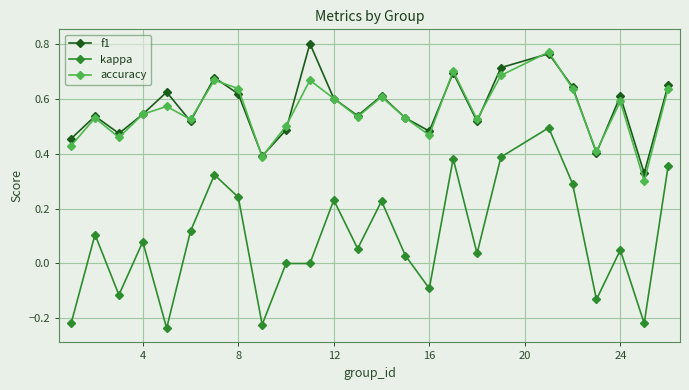

Which series has the widest spread of values?

kappa